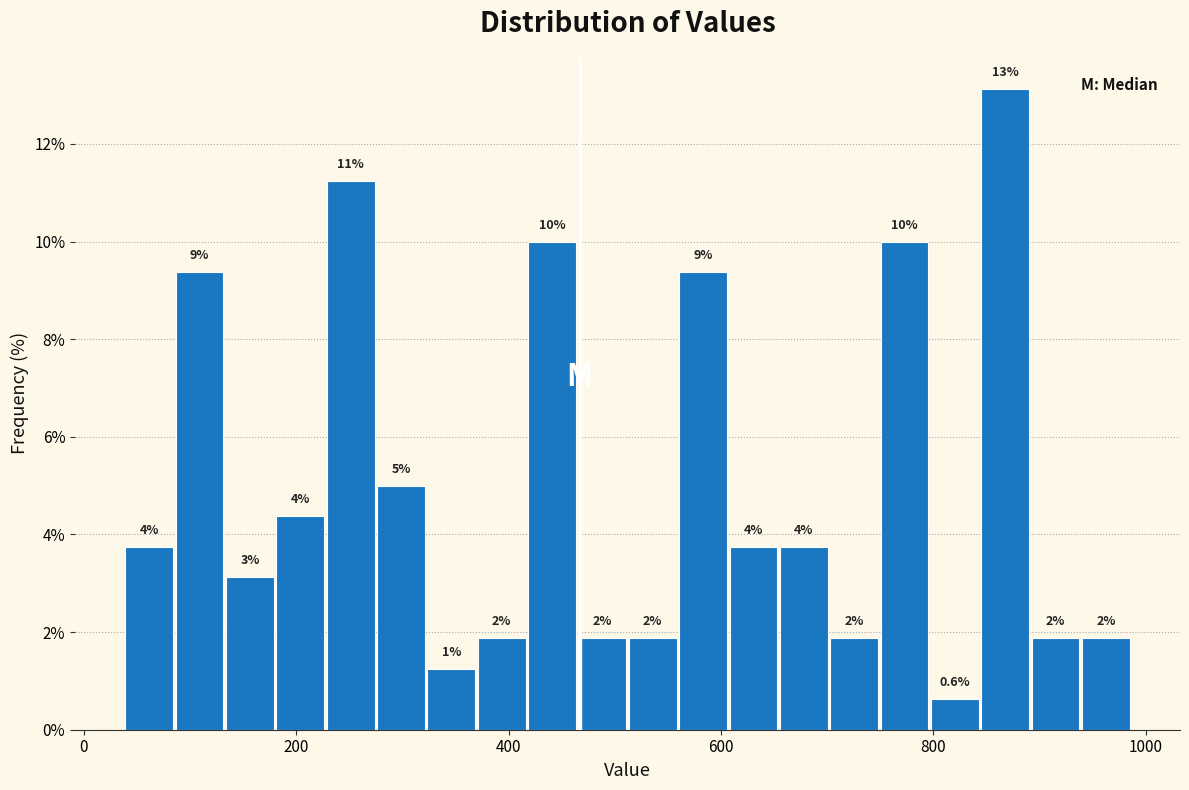

Around what value on the x-axis is the tallest bar? Give the approximate position of its centre, as read against the axis.

860